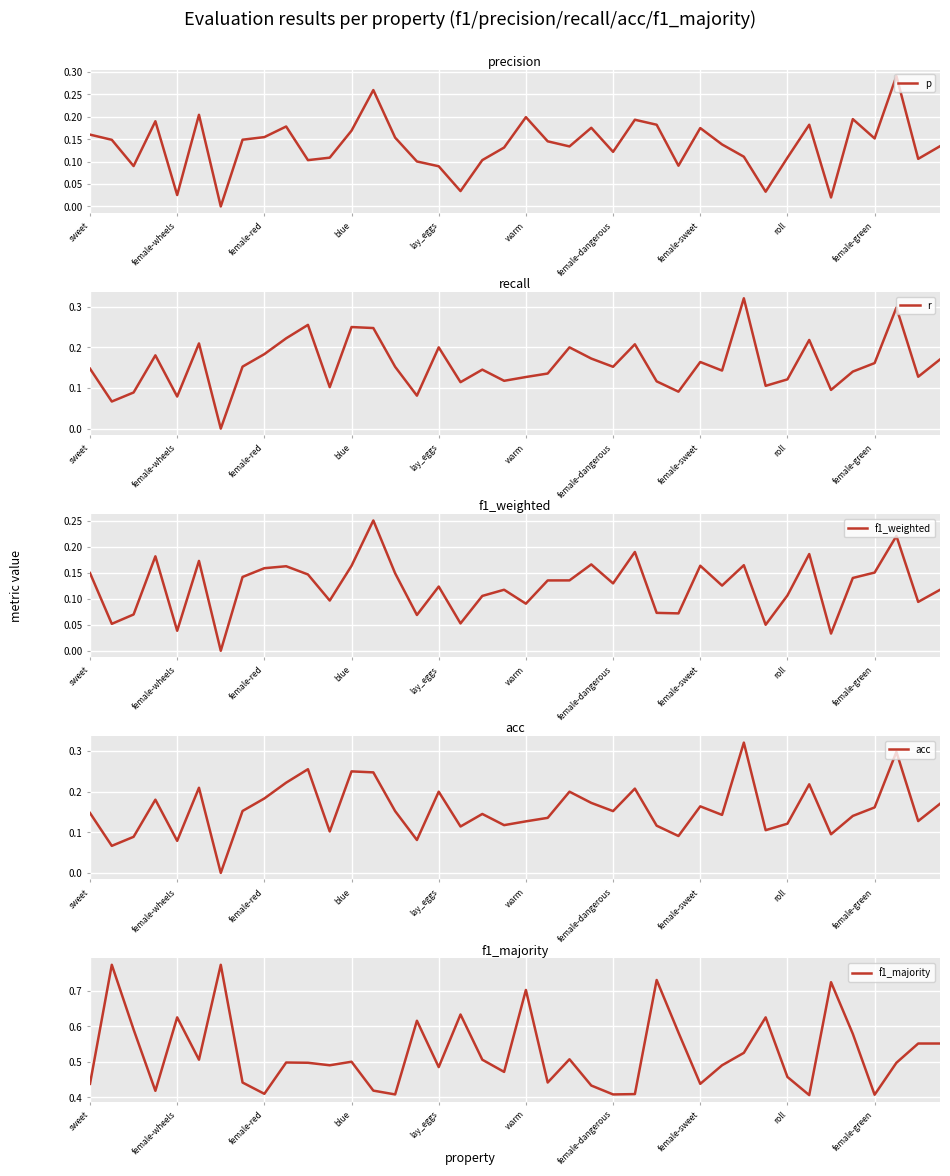

How many intersections are there between r and p?

13